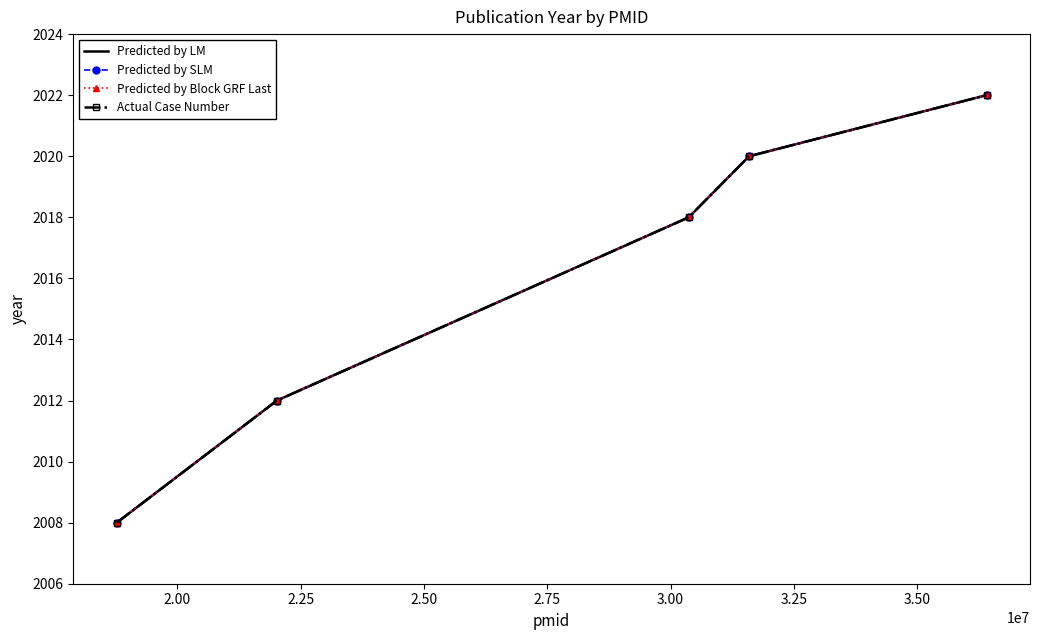

What is the value of the Predicted by LM point at the 5th from the left?

2022